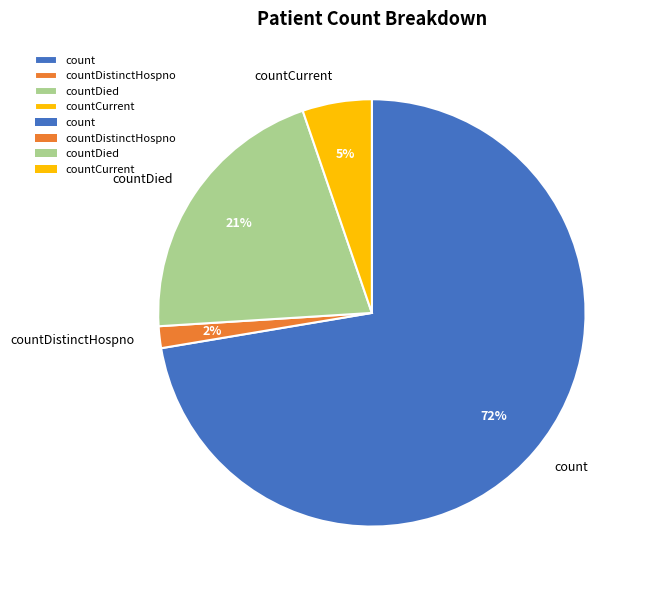

How many segments does this pie chart have?

4